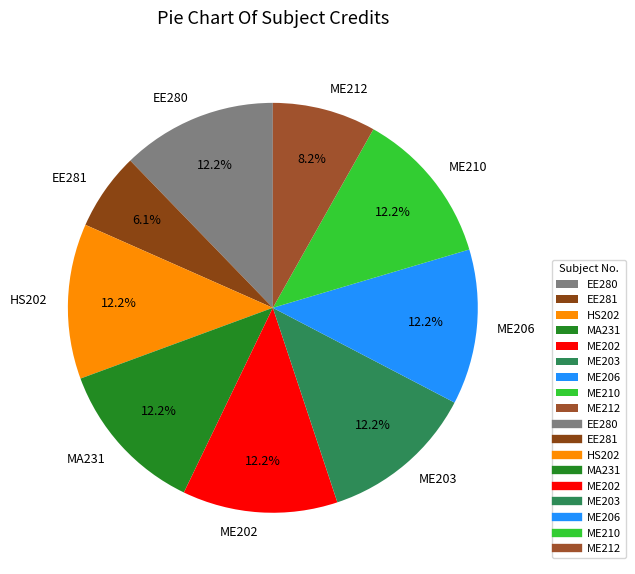

Approximately how many times larger is the value at ME202 compared to ME210?

1.0